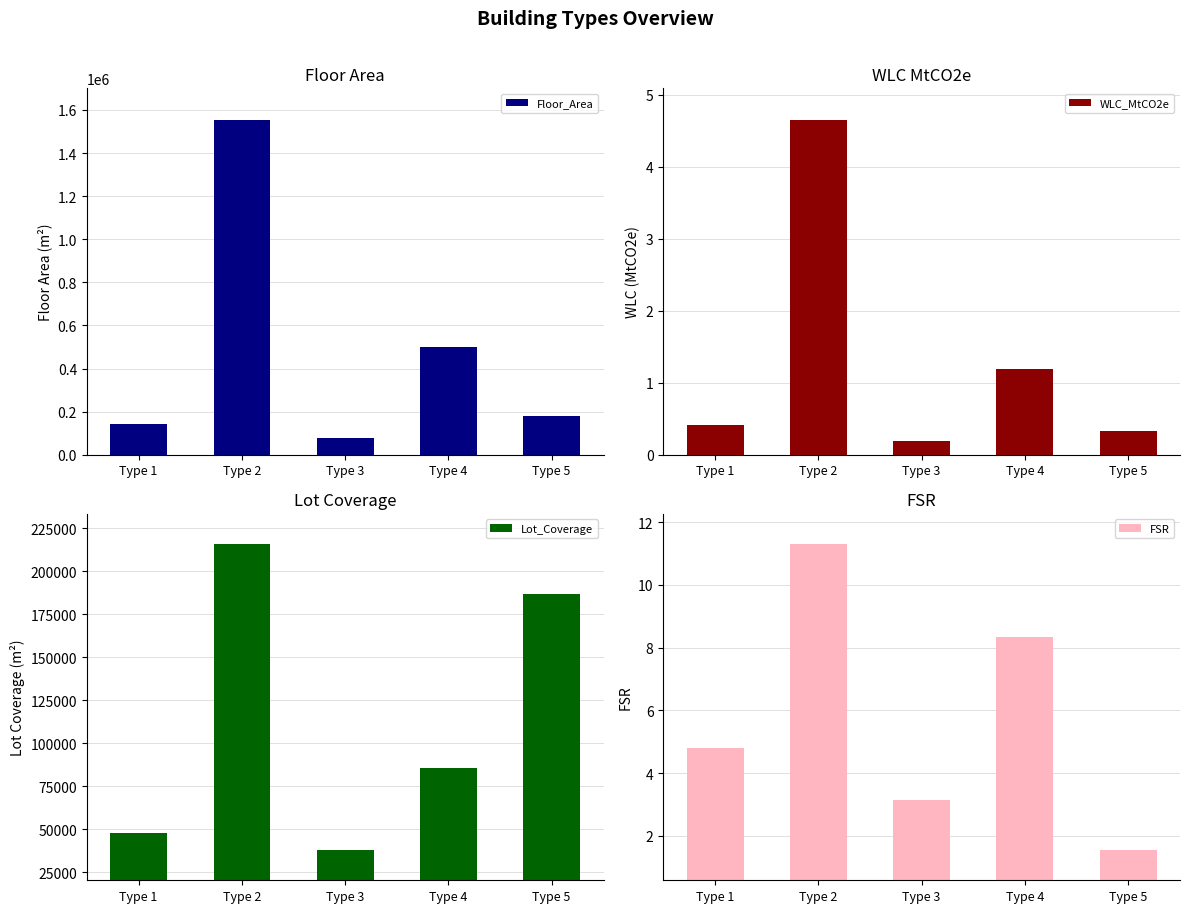

List the labels in order of FSR value, largest first.

Type 2, Type 4, Type 1, Type 3, Type 5